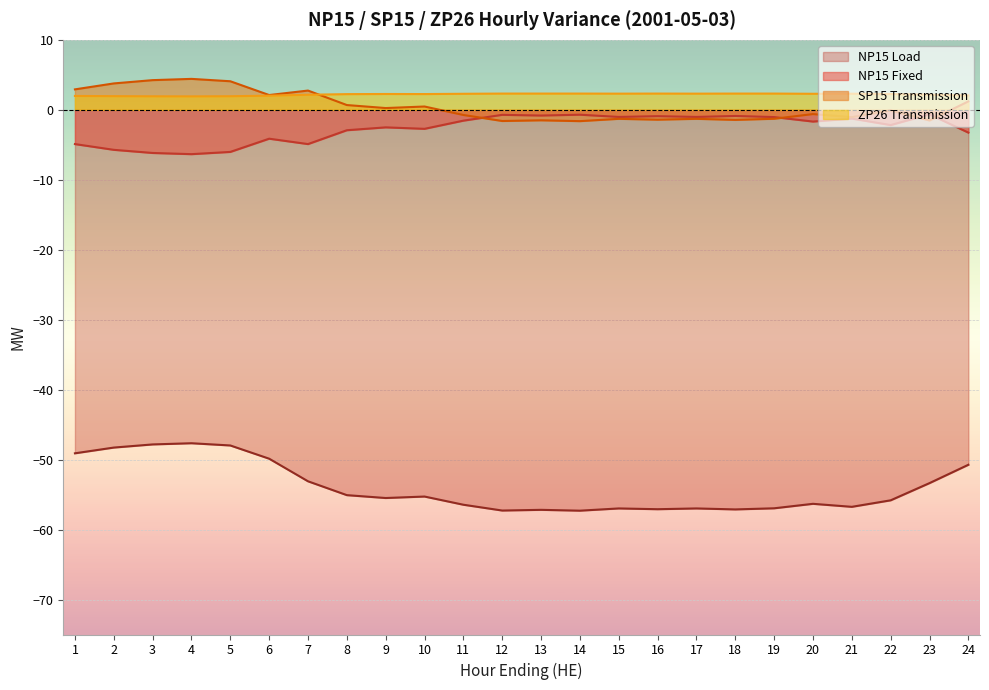

True or false: NP15 Load and NP15 Fixed cross at least once.

False